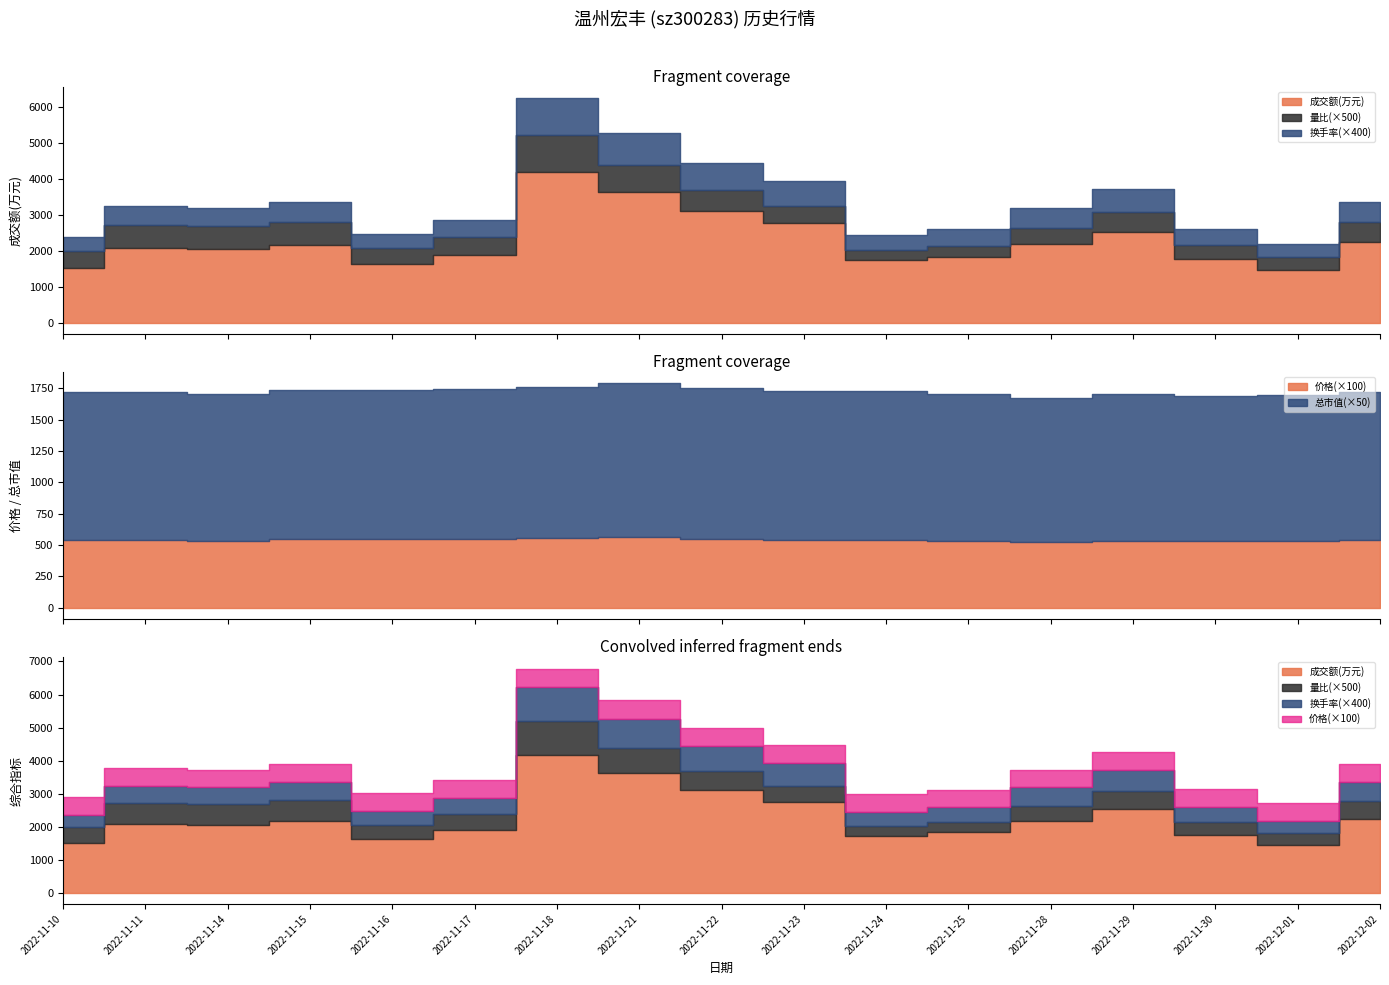

Reading left to right, extract all data points from this chart.

成交额(万元): 1518.0	2084.0	2053.0	2159.0	1618.0	1886.0	4173.0	3628.0	3109.0	2756.0	1731.0	1826.0	2185.0	2529.0	1758.0	1456.0	2228.0
量比: 0.9	1.3	1.2	1.3	0.9	1.0	2.1	1.5	1.1	1.0	0.6	0.6	0.9	1.1	0.8	0.7	1.1
换手率: 0.9	1.3	1.3	1.4	1.0	1.2	2.5	2.2	1.9	1.7	1.1	1.1	1.4	1.6	1.1	0.9	1.4
价格: 5.4	5.4	5.4	5.5	5.5	5.5	5.5	5.6	5.5	5.4	5.4	5.3	5.2	5.3	5.3	5.3	5.4
总市值(亿元): 23.6	23.6	23.4	23.9	23.9	23.9	24.2	24.6	24.0	23.7	23.7	23.4	22.9	23.4	23.2	23.3	23.6